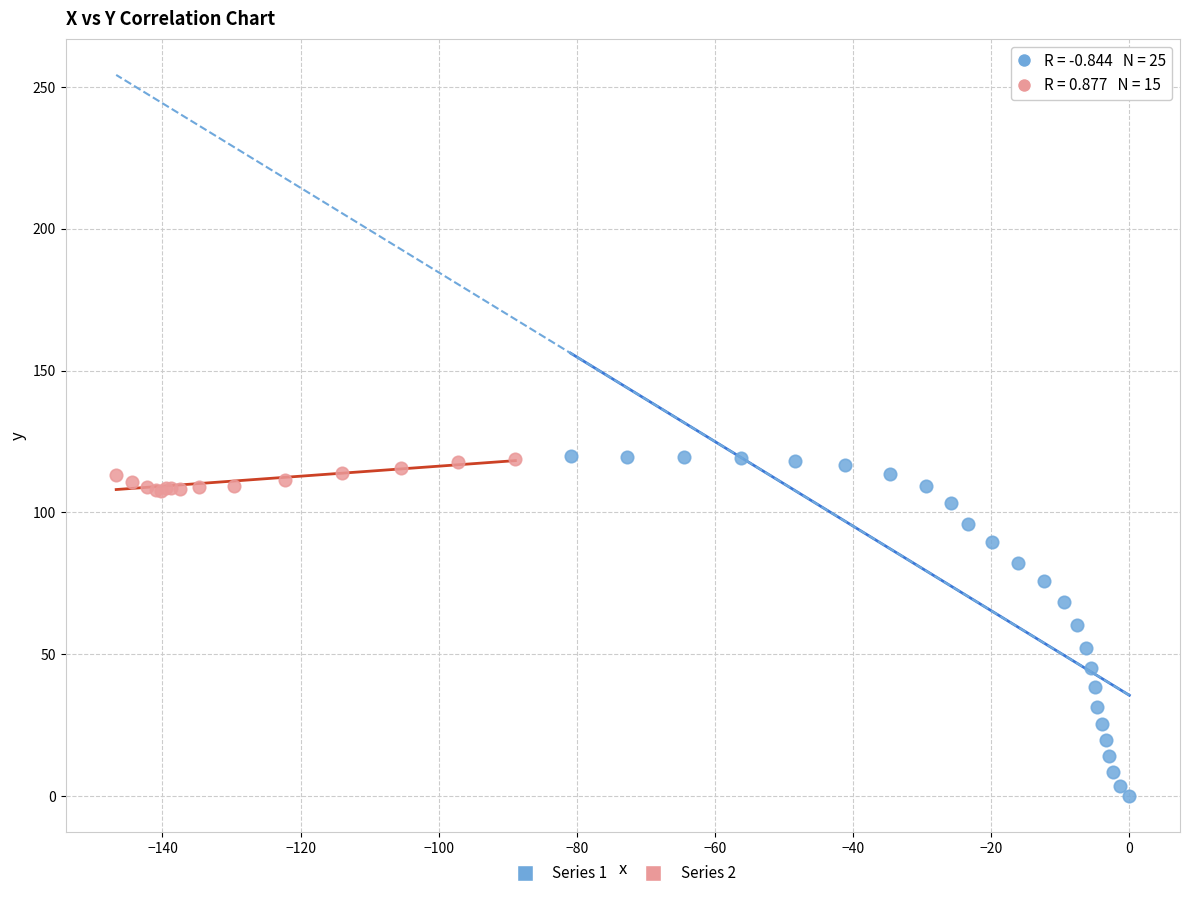

Which series contains the lowest Y value?

Series 1